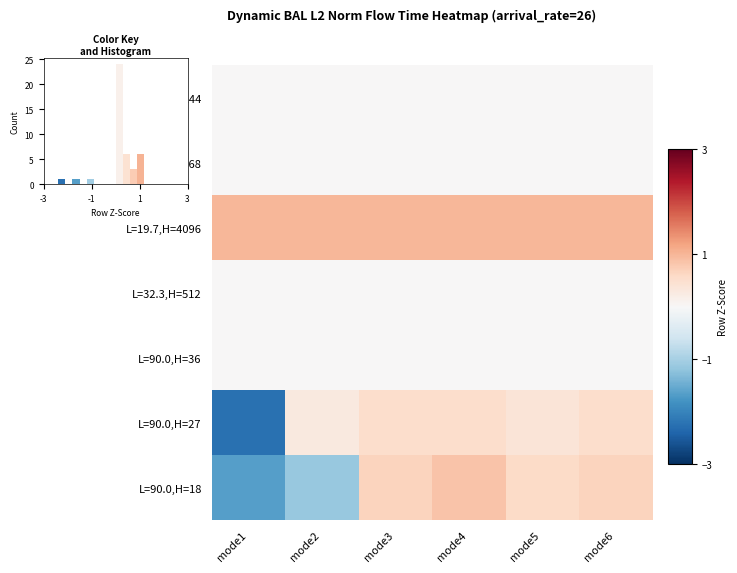

What is the sum of all L=19.7,H=4096 values?

6.0